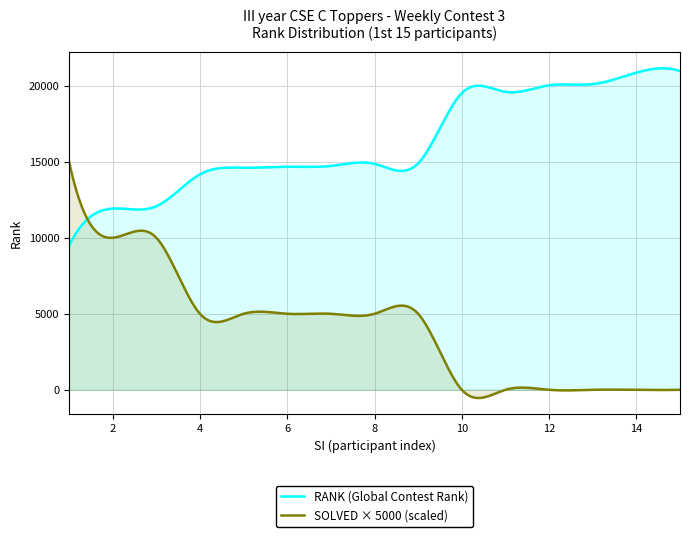

What is the difference between the second highest and minimum values?

11377